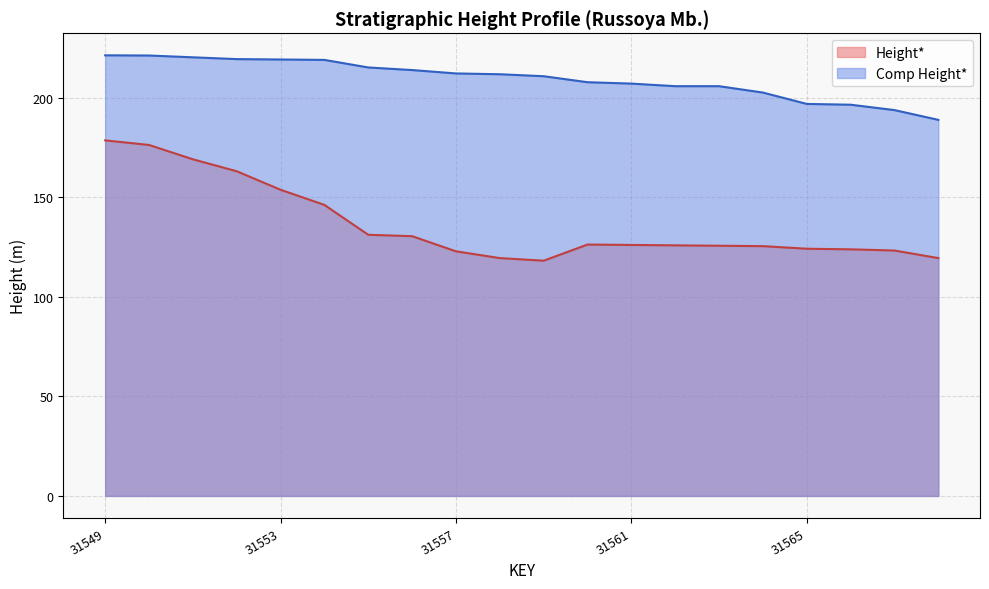

Reading left to right, extract all data points from this chart.

Height*: 178.5	176.2	169.0	163.0	153.7	146.1	131.1	130.4	122.8	119.4	118.1	126.2	126.0	125.8	125.6	125.4	124.1	123.8	123.2	119.4
Comp Height*: 221.2	221.1	220.2	219.3	219.1	218.9	215.1	213.8	212.1	211.7	210.7	207.7	207.0	205.7	205.7	202.5	196.8	196.4	193.7	188.8